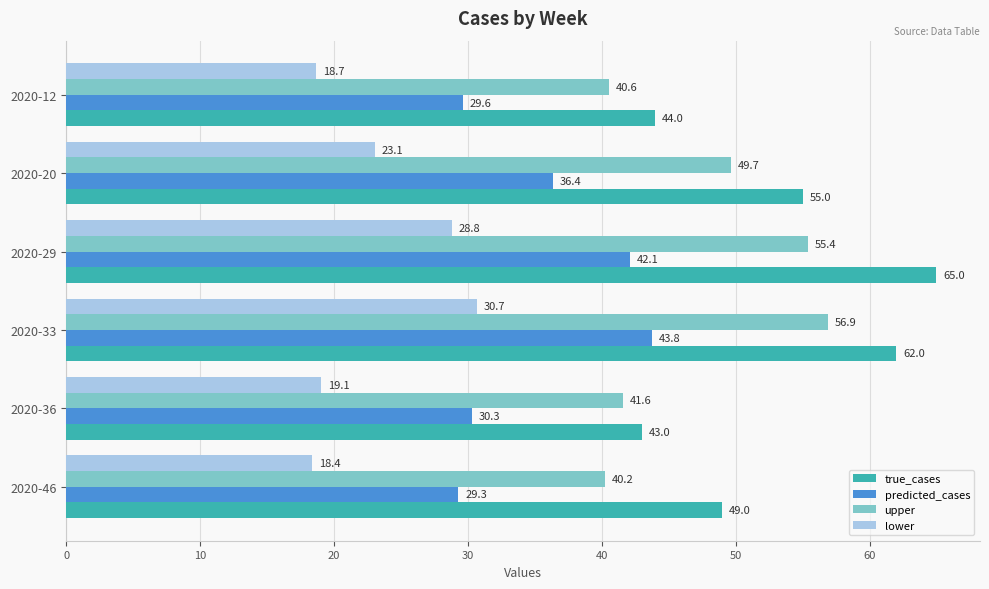

Rank the series by their maximum value, from lowest to highest.

lower, predicted_cases, upper, true_cases